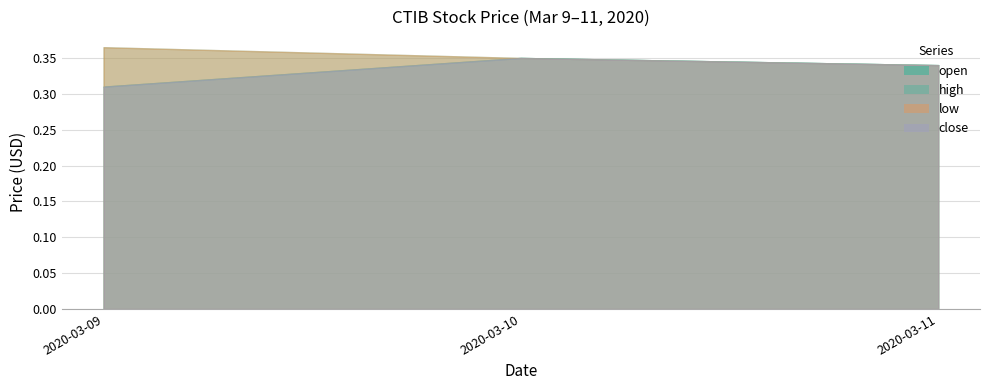

What is the total value across all series at 2020-03-10?

1.4